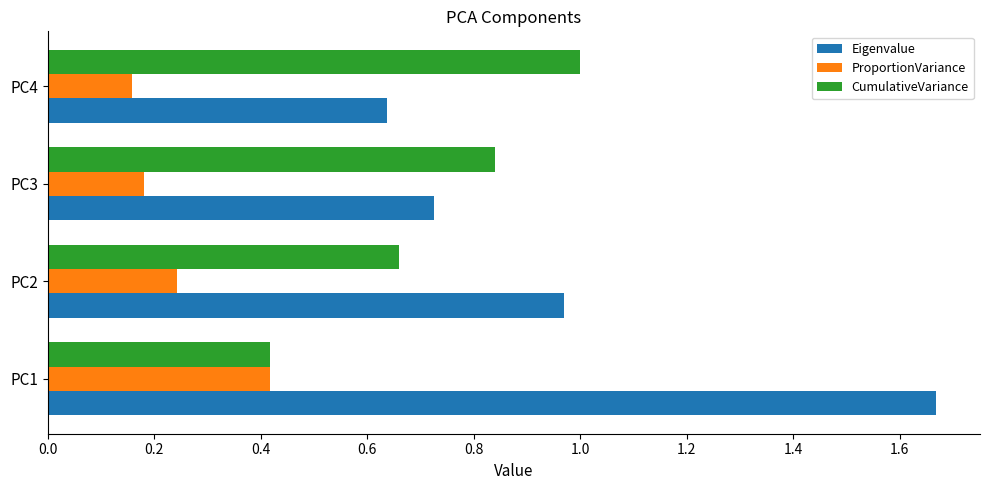

Is it true that CumulativeVariance equals 1.0 at PC4?

True